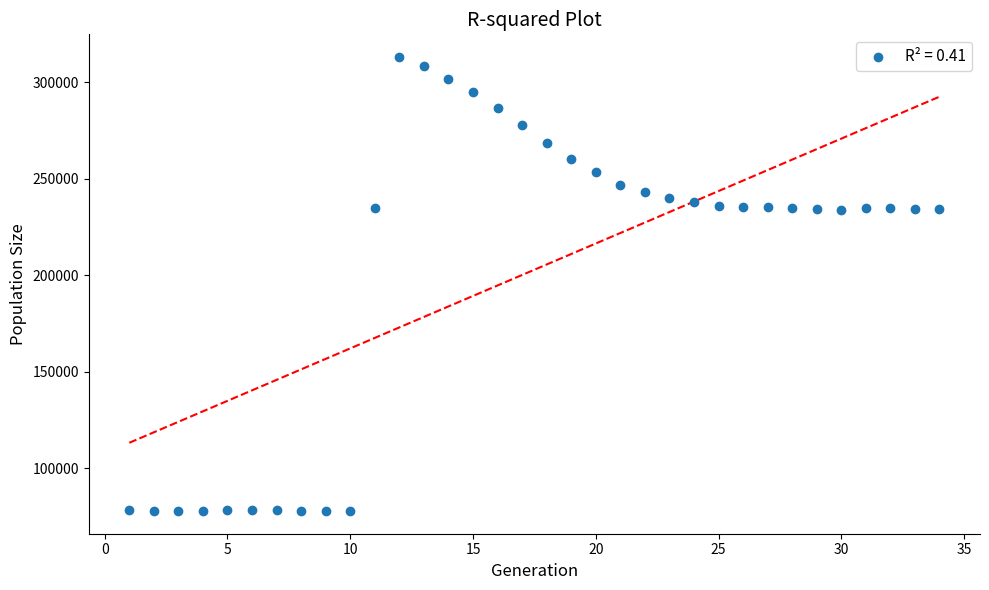

What is the range of Y values (max minus min)?

235249